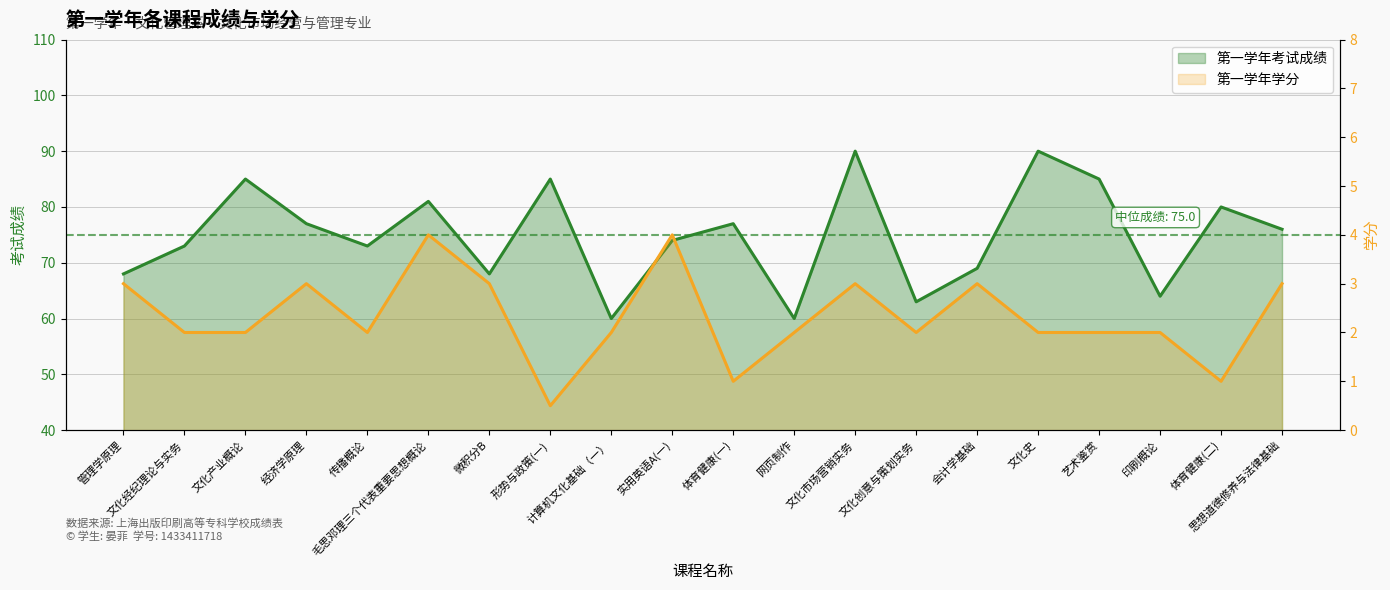

Reading left to right, transcribe all the data shown in this chart.

第一学年考试成绩: 管理学原理=68.0	文化经纪理论与实务=73.0	文化产业概论=85.0	经济学原理=77.0	传播概论=73.0	毛思邓理三个代表重要思想概论=81.0	微积分B=68.0	形势与政策(一)=85.0	计算机文化基础（一）=60.0	实用英语A(一)=74.0	体育健康(一)=77.0	网页制作=60.0	文化市场营销实务=90.0	文化创意与策划实务=63.0	会计学基础=69.0	文化史=90.0	艺术鉴赏=85.0	印刷概论=64.0	体育健康(二)=80.0	思想道德修养与法律基础=76.0
第一学年学分: 管理学原理=3.0	文化经纪理论与实务=2.0	文化产业概论=2.0	经济学原理=3.0	传播概论=2.0	毛思邓理三个代表重要思想概论=4.0	微积分B=3.0	形势与政策(一)=0.5	计算机文化基础（一）=2.0	实用英语A(一)=4.0	体育健康(一)=1.0	网页制作=2.0	文化市场营销实务=3.0	文化创意与策划实务=2.0	会计学基础=3.0	文化史=2.0	艺术鉴赏=2.0	印刷概论=2.0	体育健康(二)=1.0	思想道德修养与法律基础=3.0